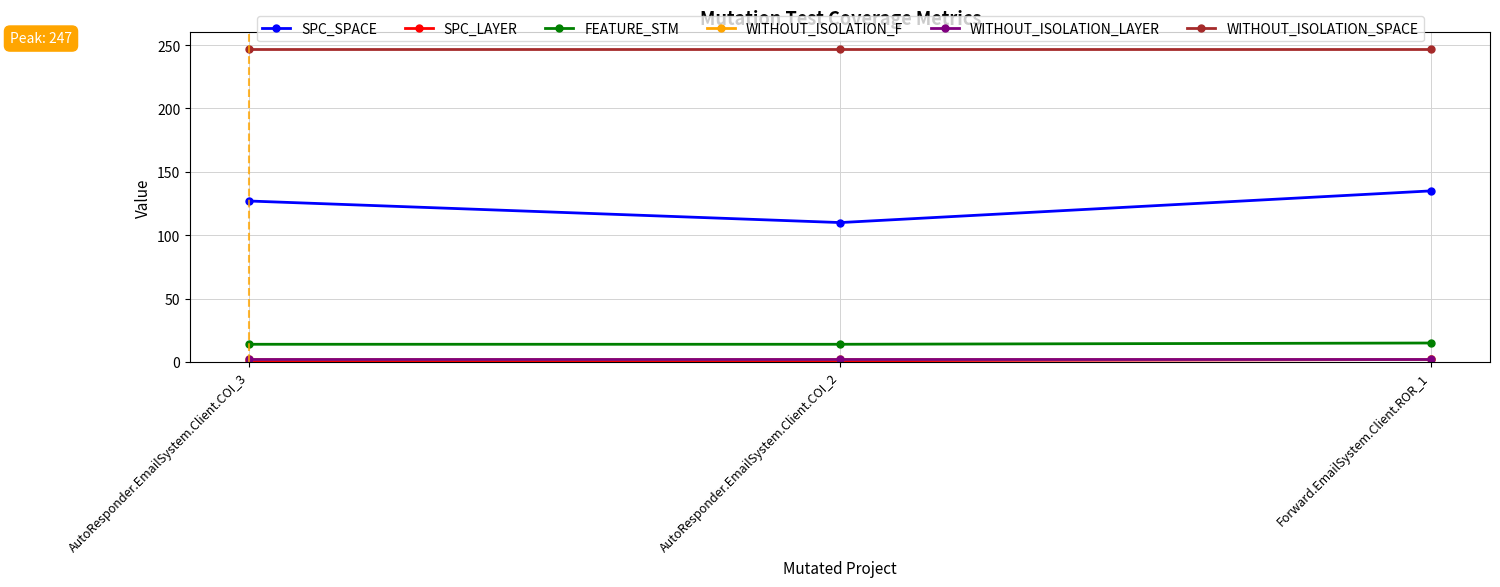

List the labels in order of FEATURE_STM value, largest first.

Forward.EmailSystem.Client.ROR_1, AutoResponder.EmailSystem.Client.COI_3, AutoResponder.EmailSystem.Client.COI_2